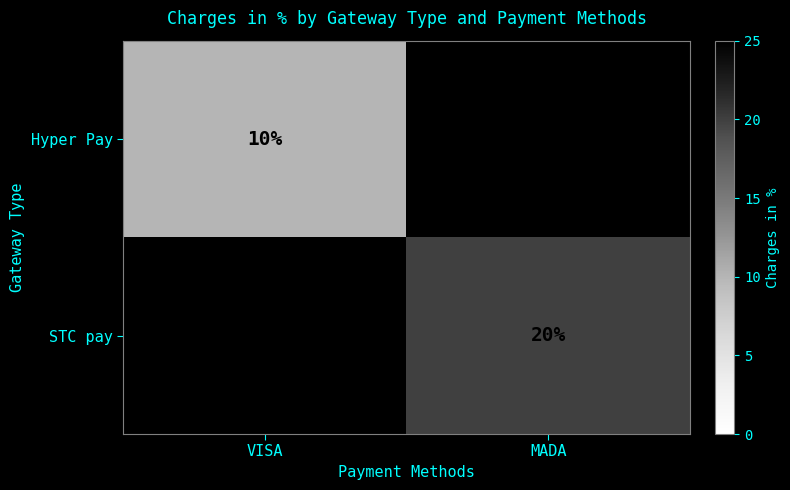

The value of Hyper Pay at VISA is 10. True or false?

True